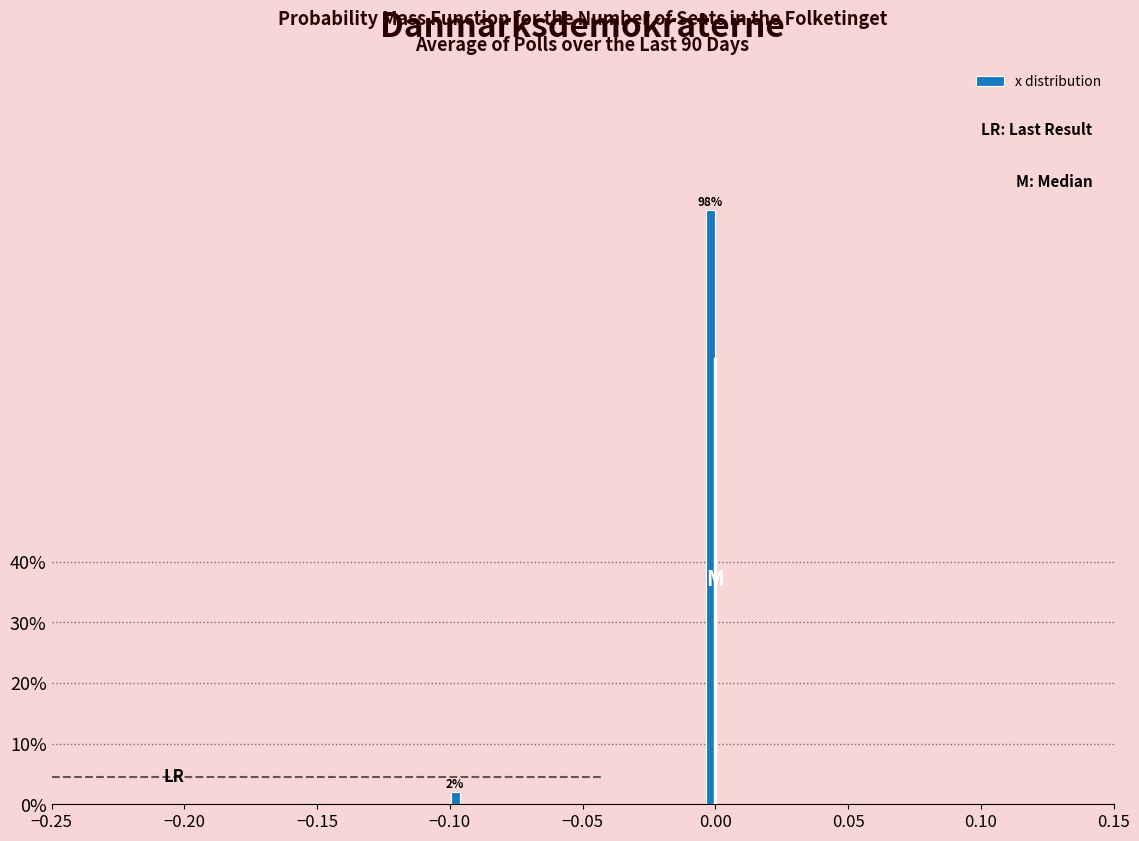

Read against the x-axis, roughly where is the centre of the tallest bar?

0.000